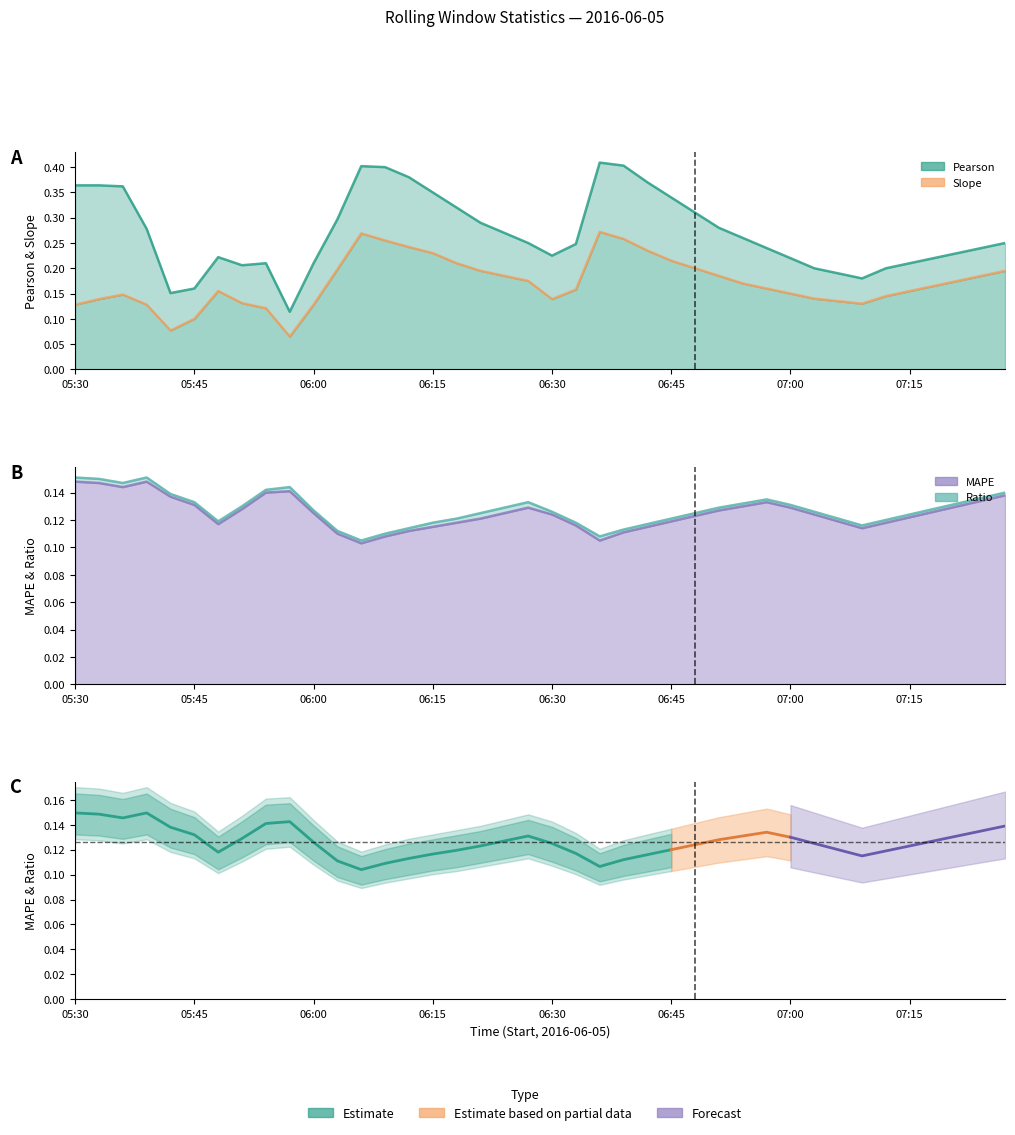

What is the average value of the MAPE series?

0.1